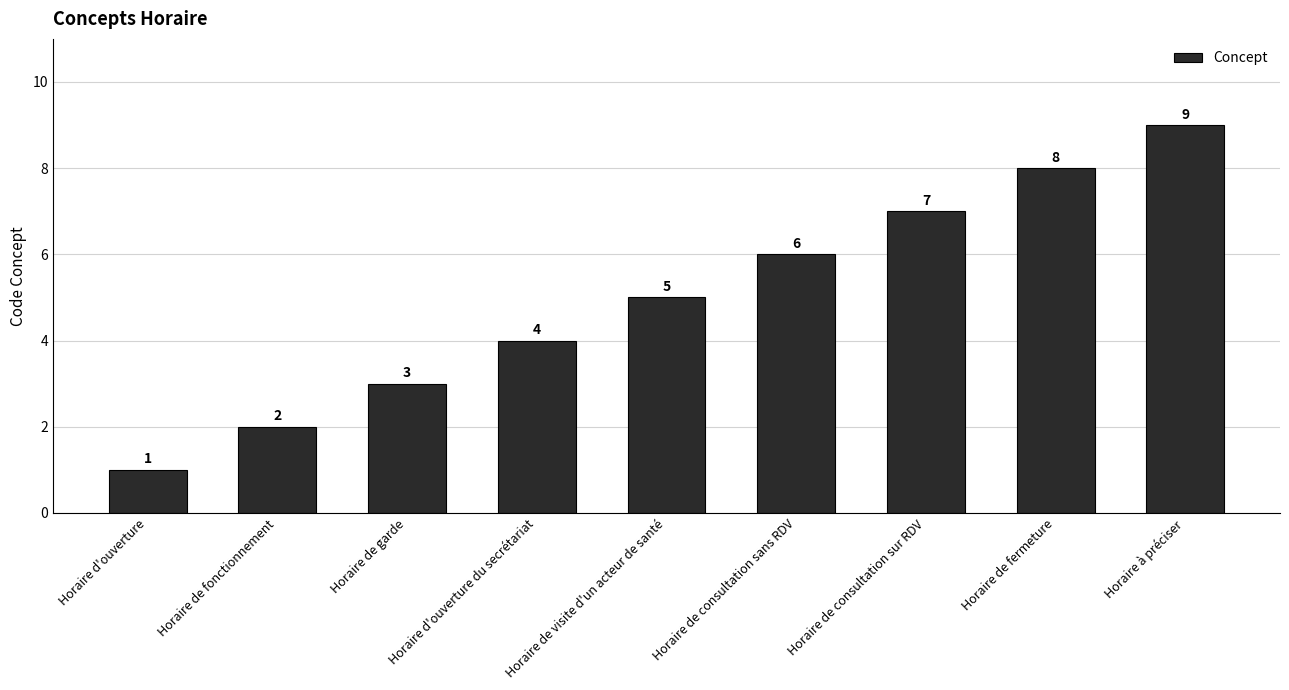

At which category does the chart reach its peak across all series?

Horaire à préciser